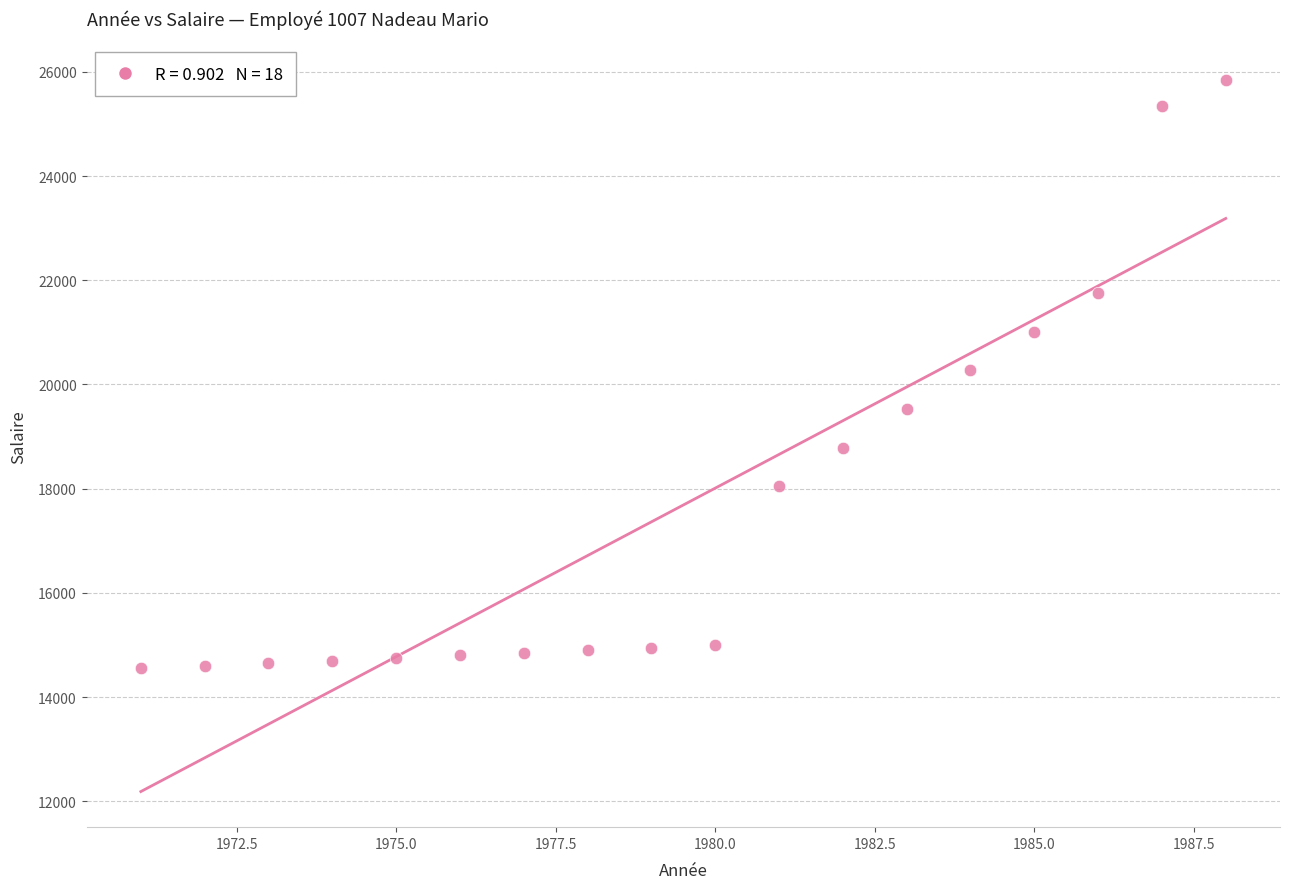

What is the range of Y values (max minus min)?

11300